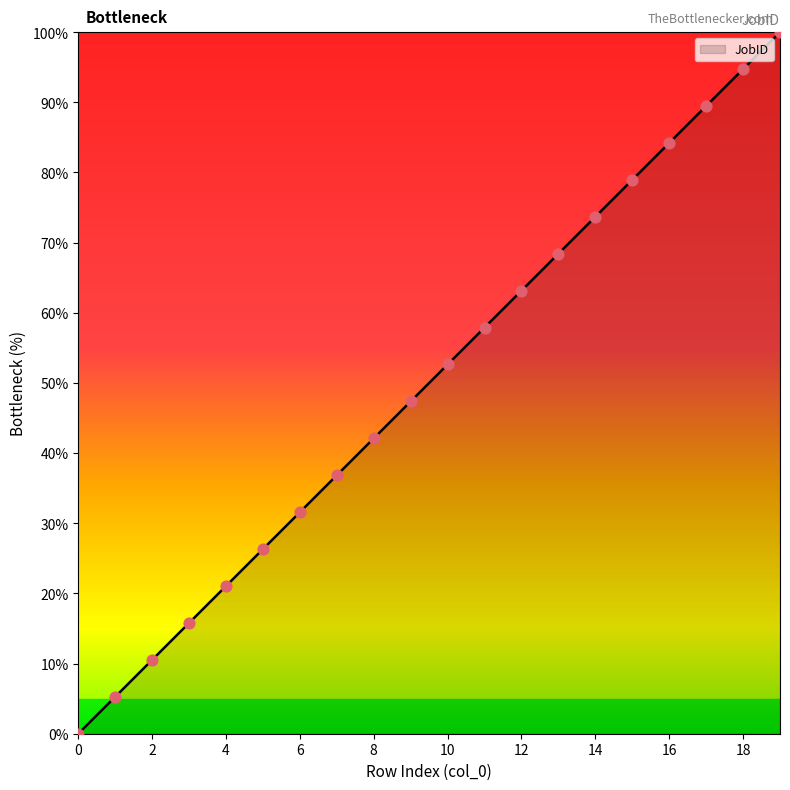

What is the maximum value shown in the chart?

100.0